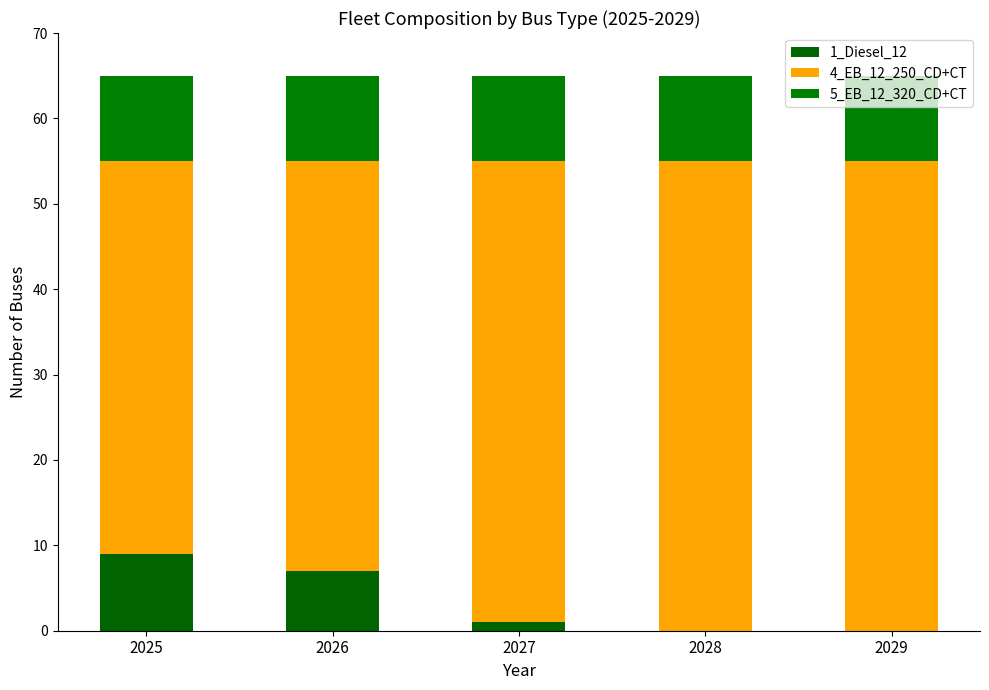

What is the approximate value of 4_EB_12_250_CD+CT at 2027?

54